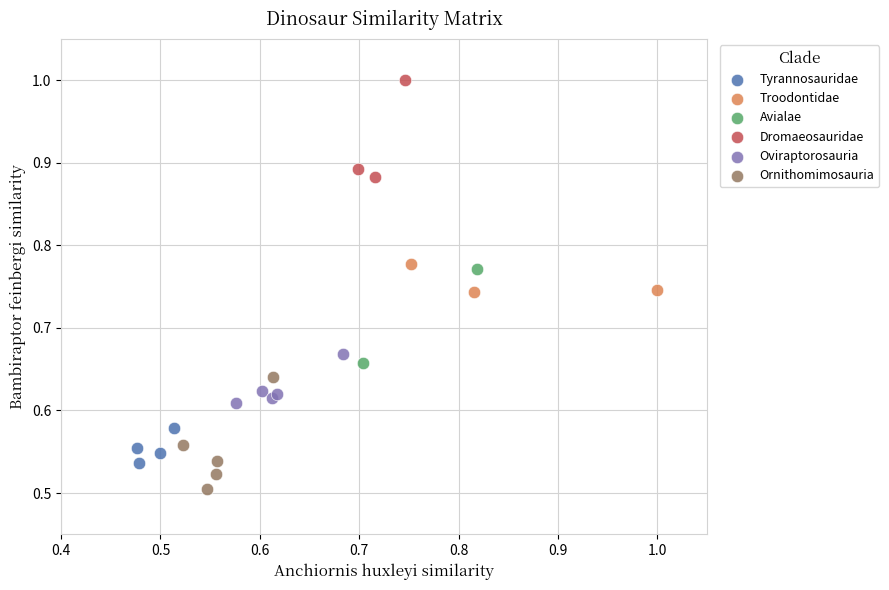

Which series reaches the minimum Y coordinate?

Ornithomimosauria